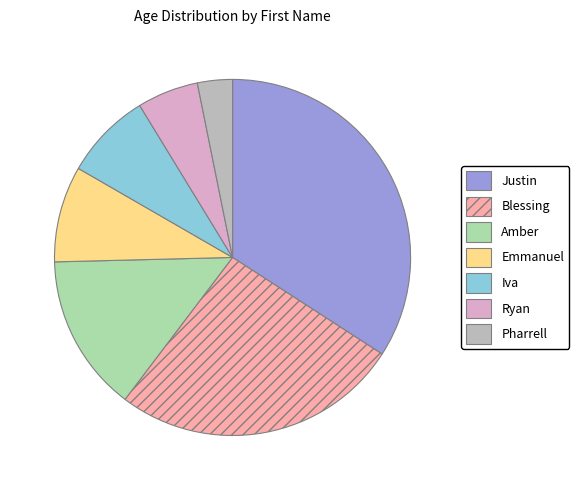

What is the largest slice in the pie chart?

Justin